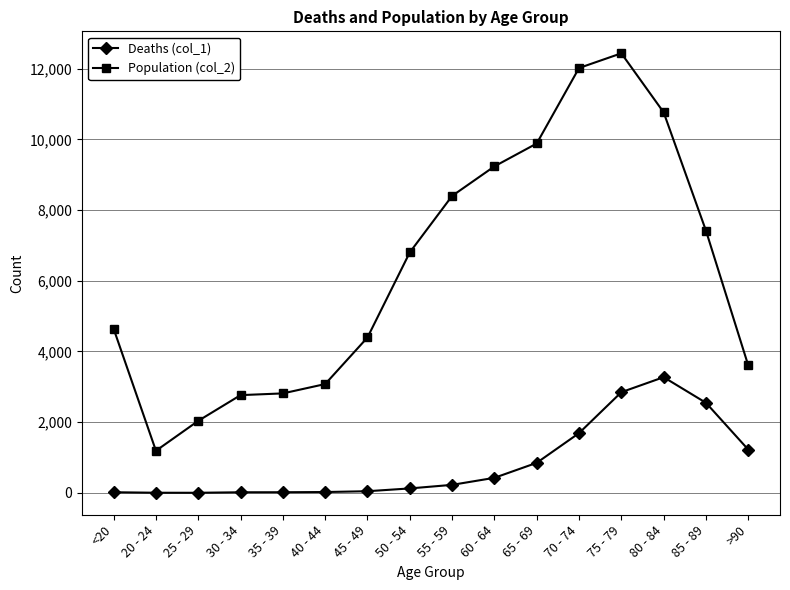

True or false: Deaths (col_1) and Population (col_2) cross at least once.

False